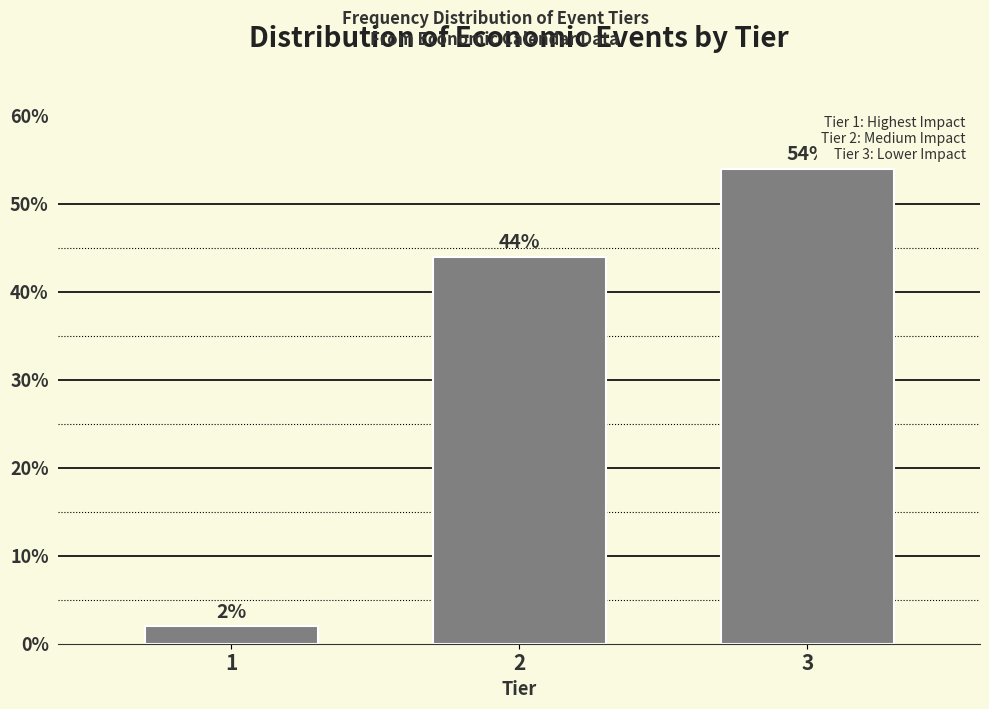

Reading left to right, list all the values displayed in this chart.

2	44	54